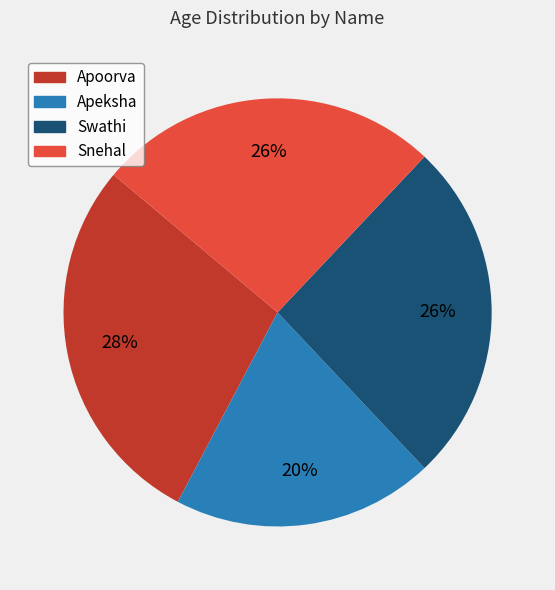

Is Apoorva the majority of the pie?

No